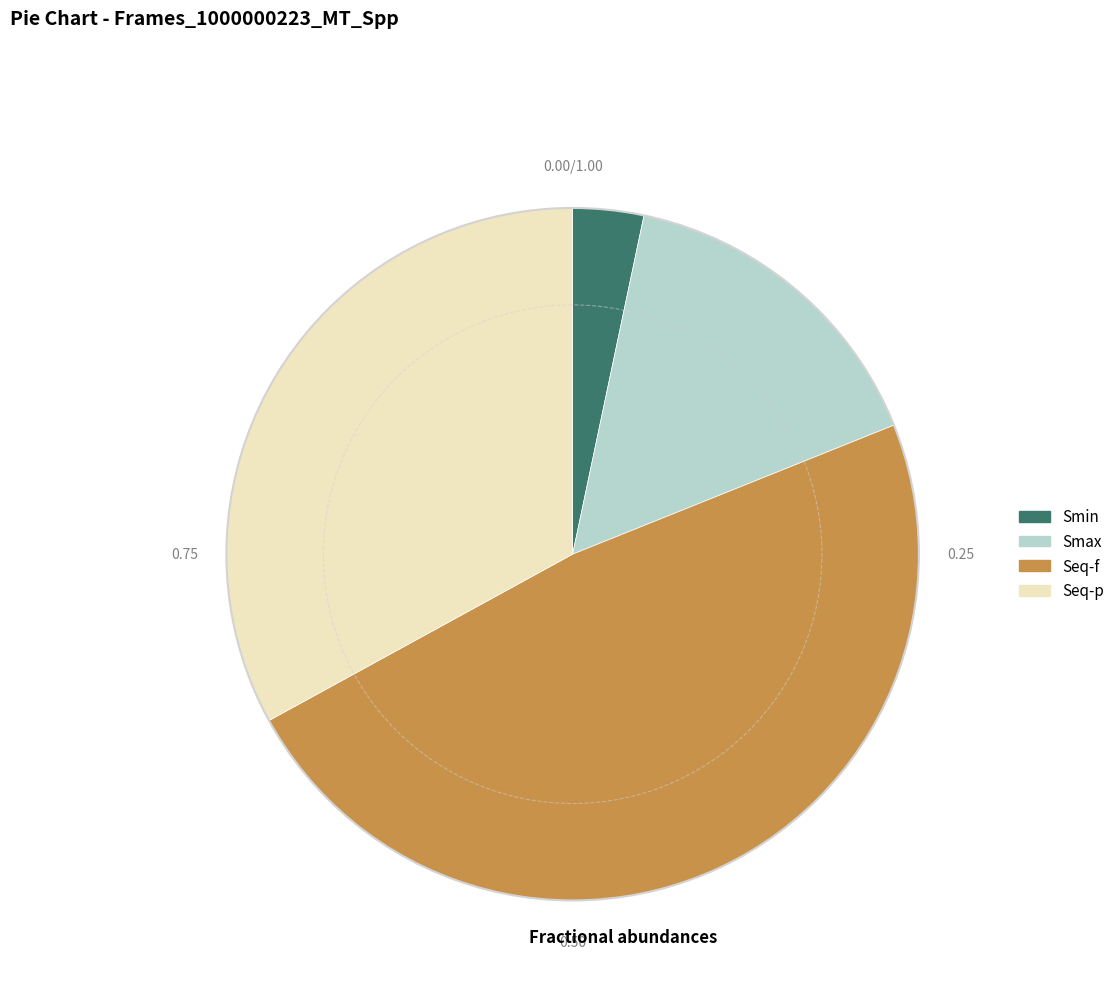

True or false: Smin accounts for 11% of the total.

False